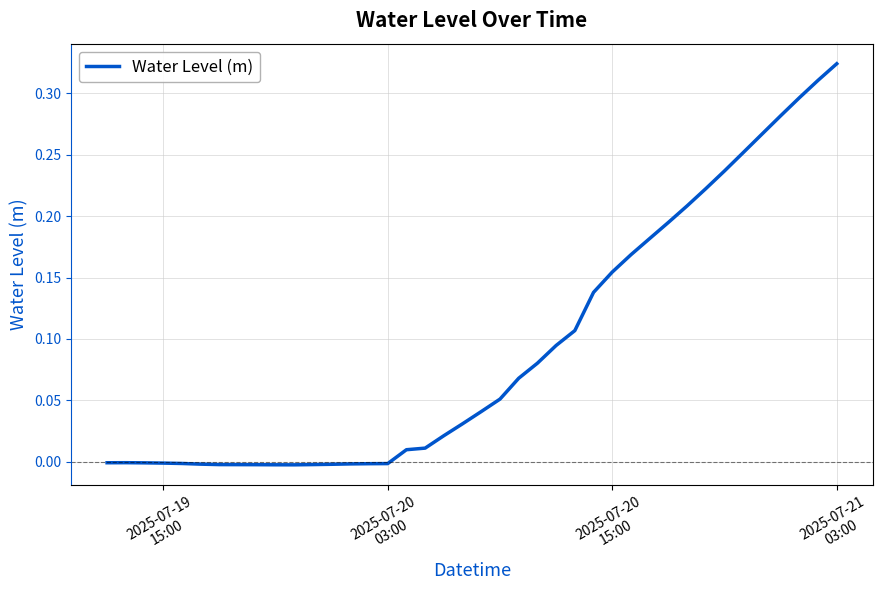

How many series are shown in this chart?

1